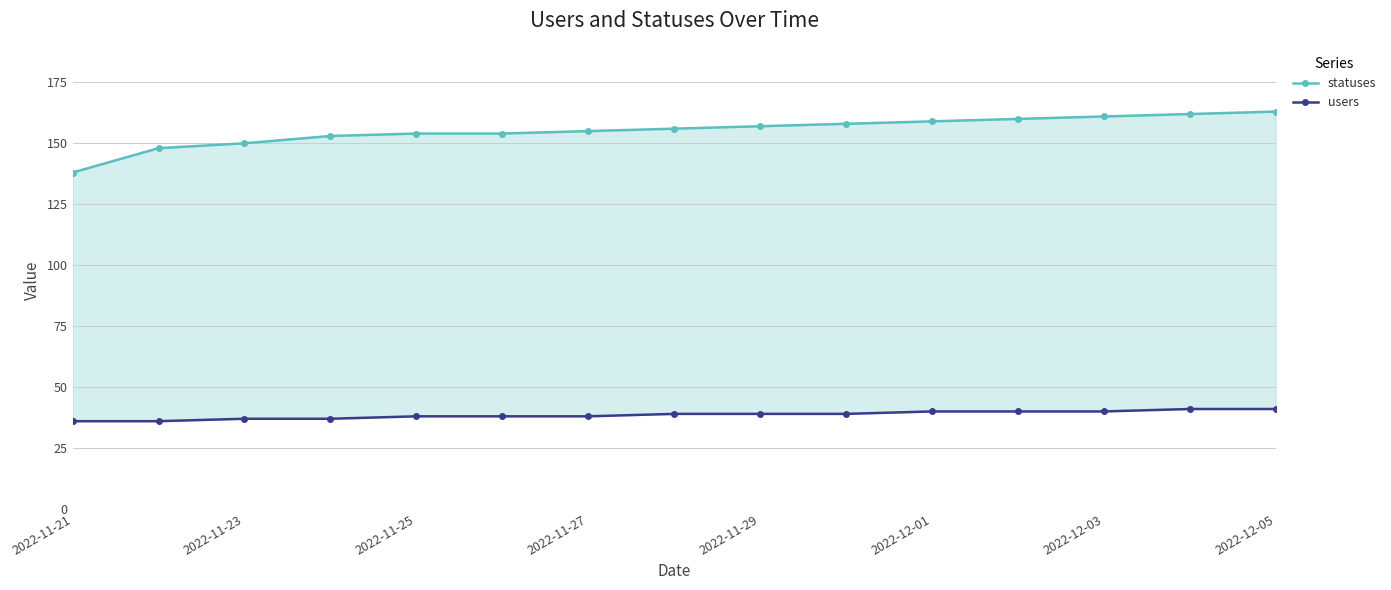

Rank the series by their maximum value, from highest to lowest.

statuses, users